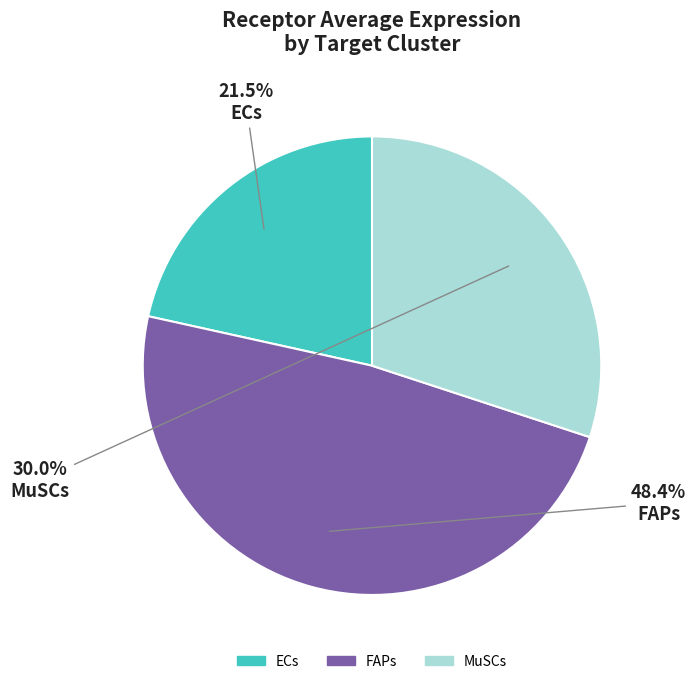

Does any single category account for the majority?

No